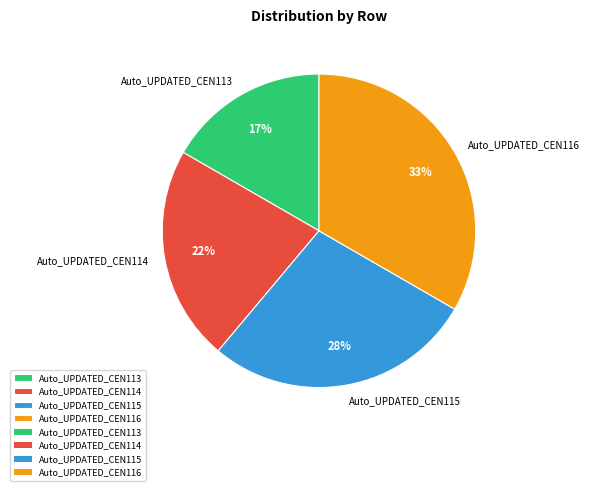

To the nearest percent, what is the average slice percentage?

25%